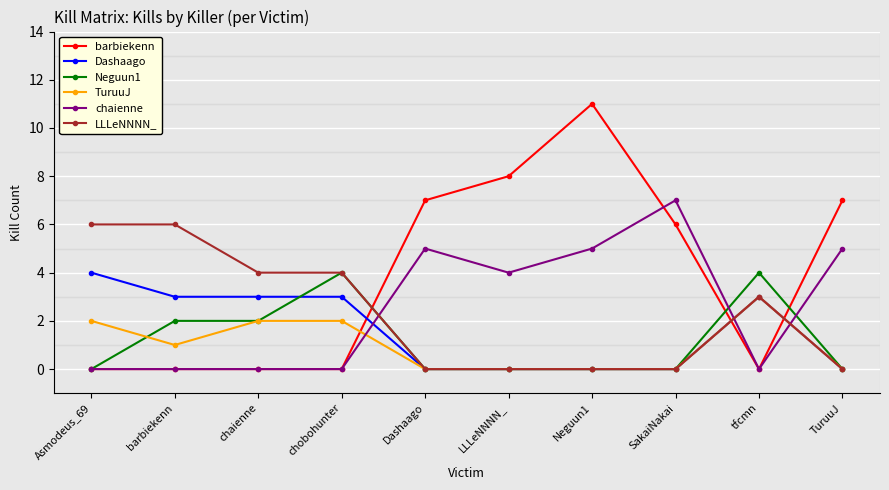

What is the label of the 1st point from the right?

TuruuJ